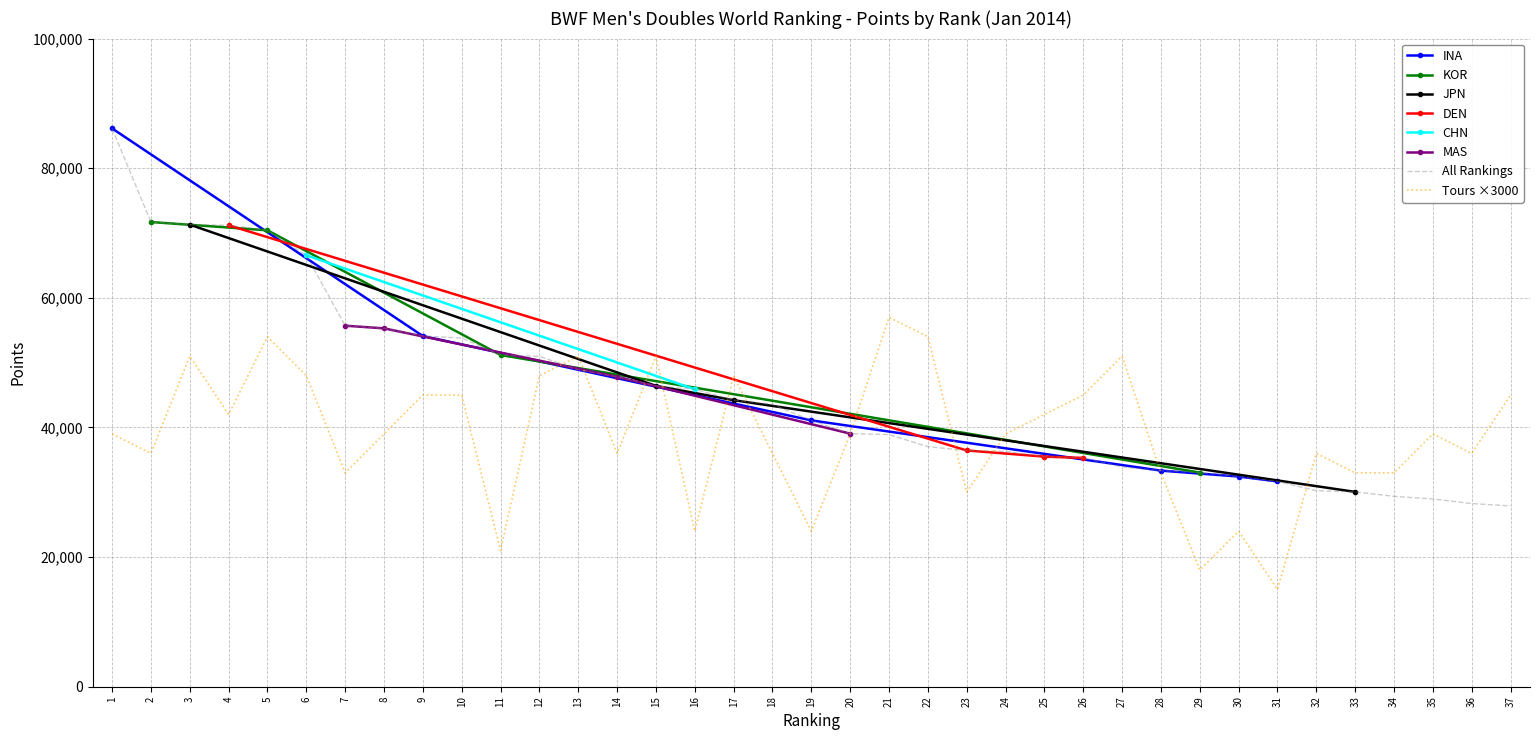

What is the total value across all series at 4?

184694.2